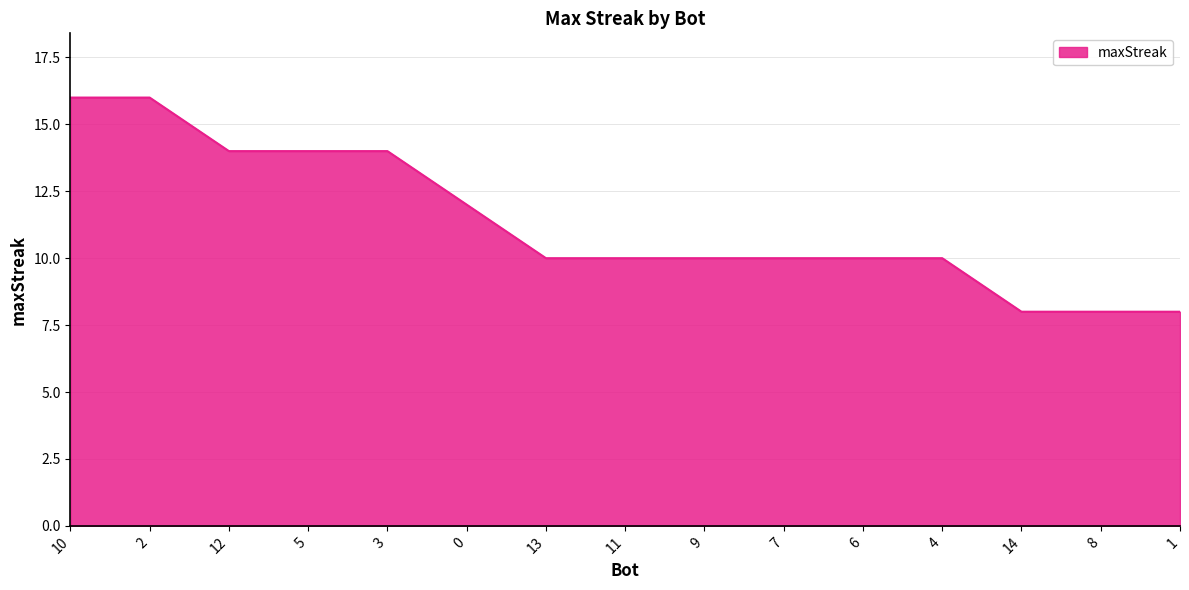

How many values are between 10 and 14?

10